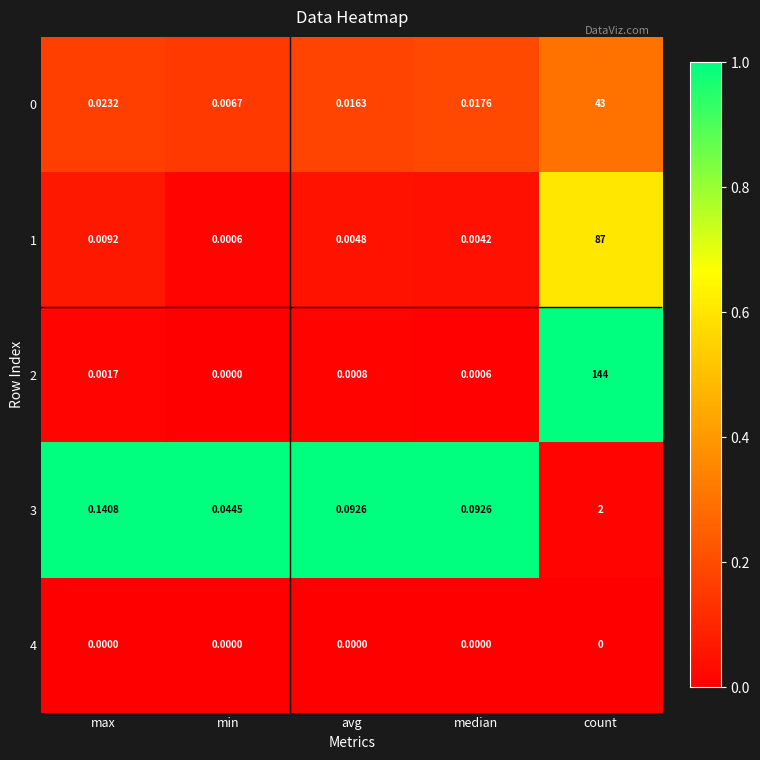

At which category is the sum across all series the highest?

count